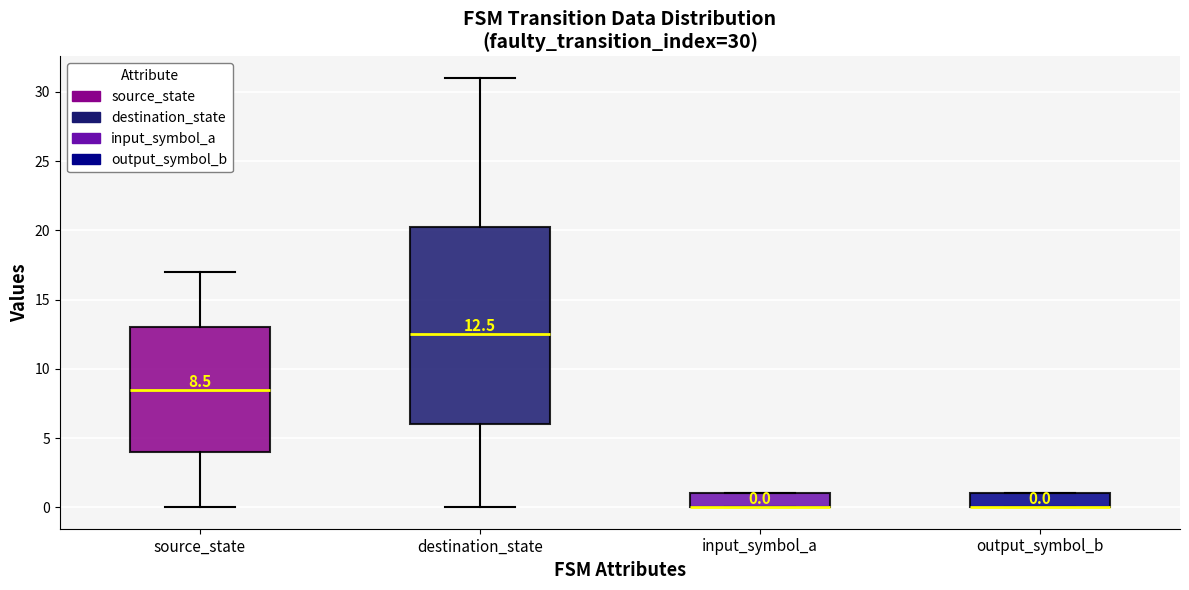

Which box is the tallest, from its lower edge to its upper edge?

destination_state